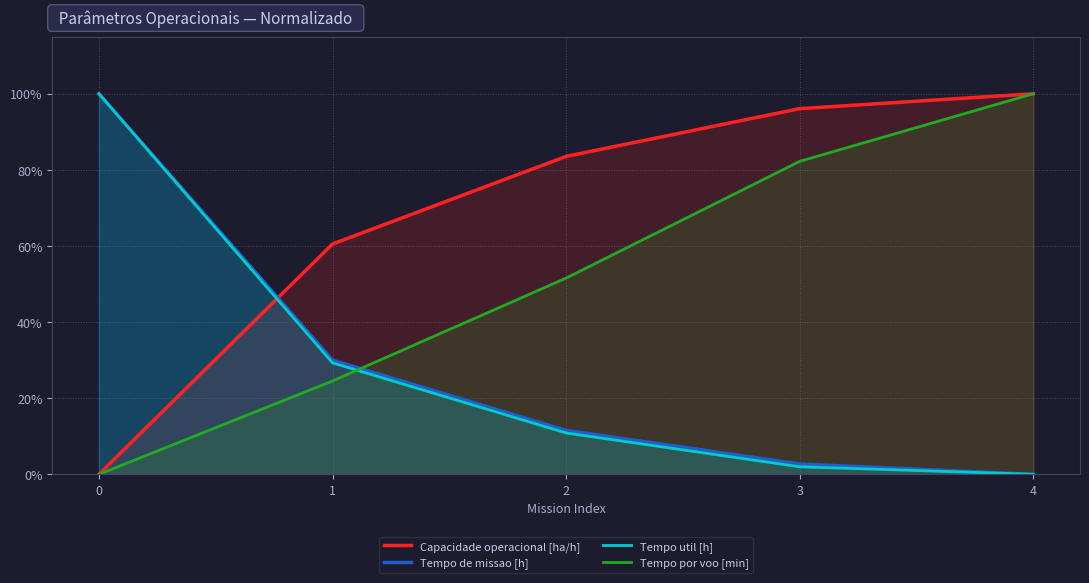

How many values in the Tempo de missao [h] series are below 11?

2